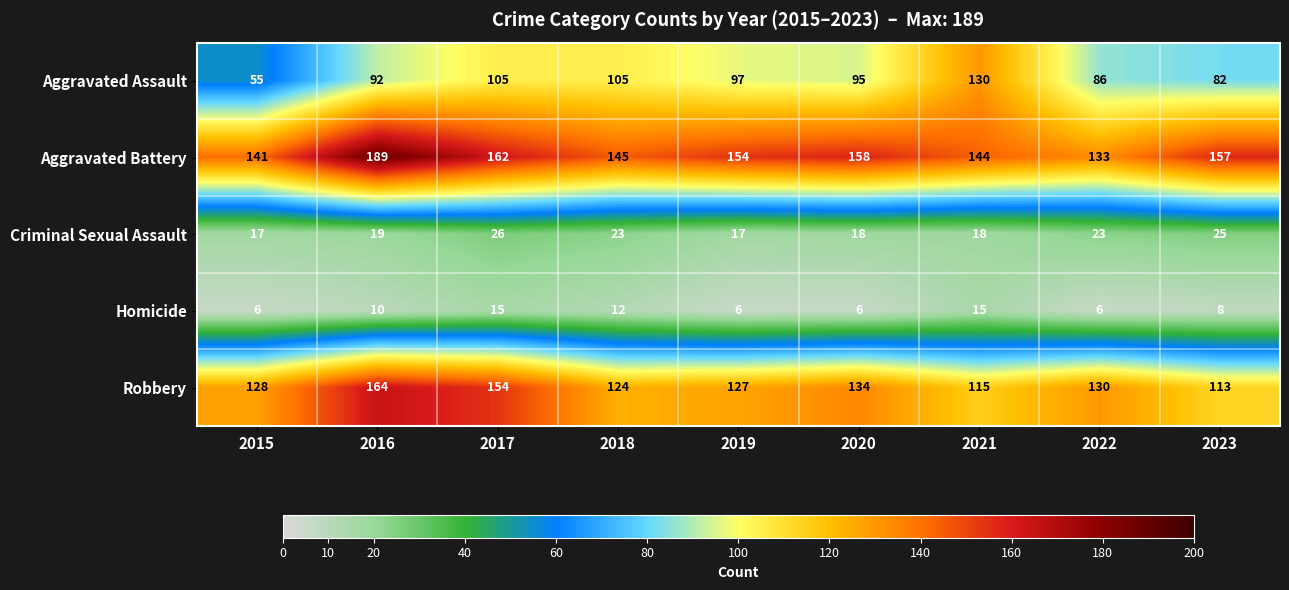

Read the Aggravated Battery value at 2015, to the nearest 10.

140